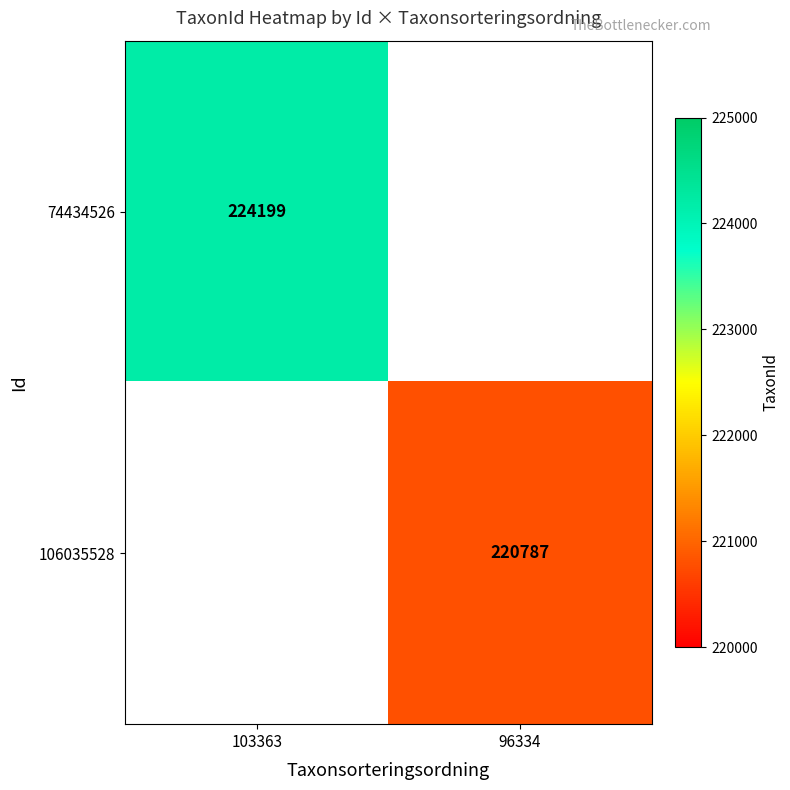

True or false: 74434526 has a value of 67263 at 103363.

False